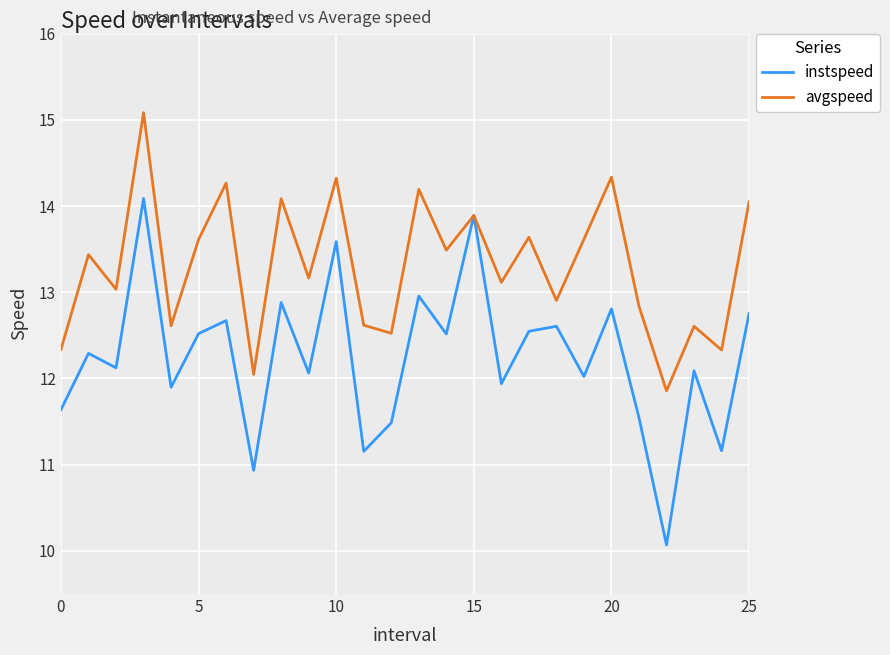

What is the minimum value for avgspeed?

11.9